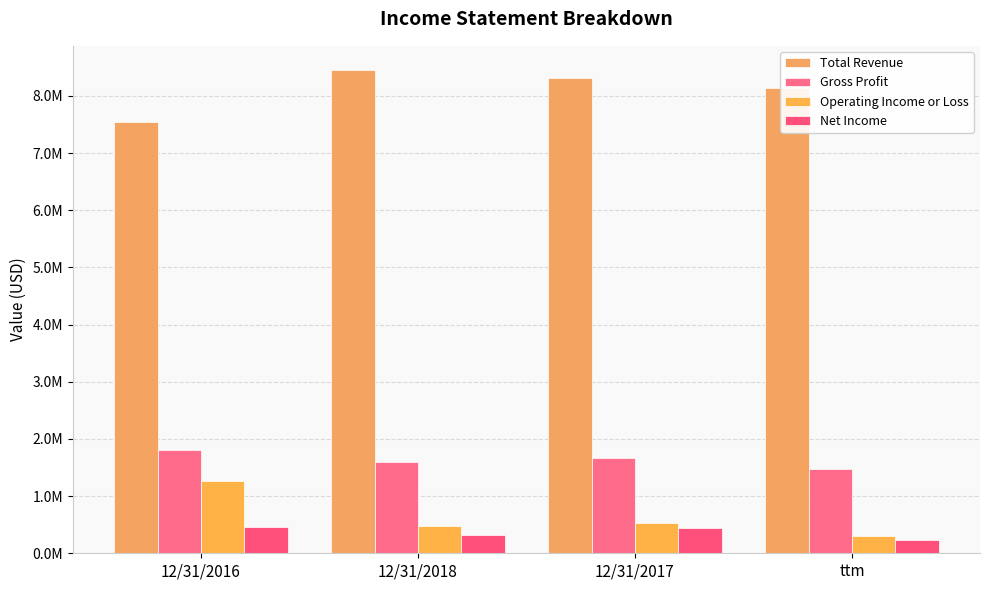

Where is Net Income nearest to the value 345335?

12/31/2018